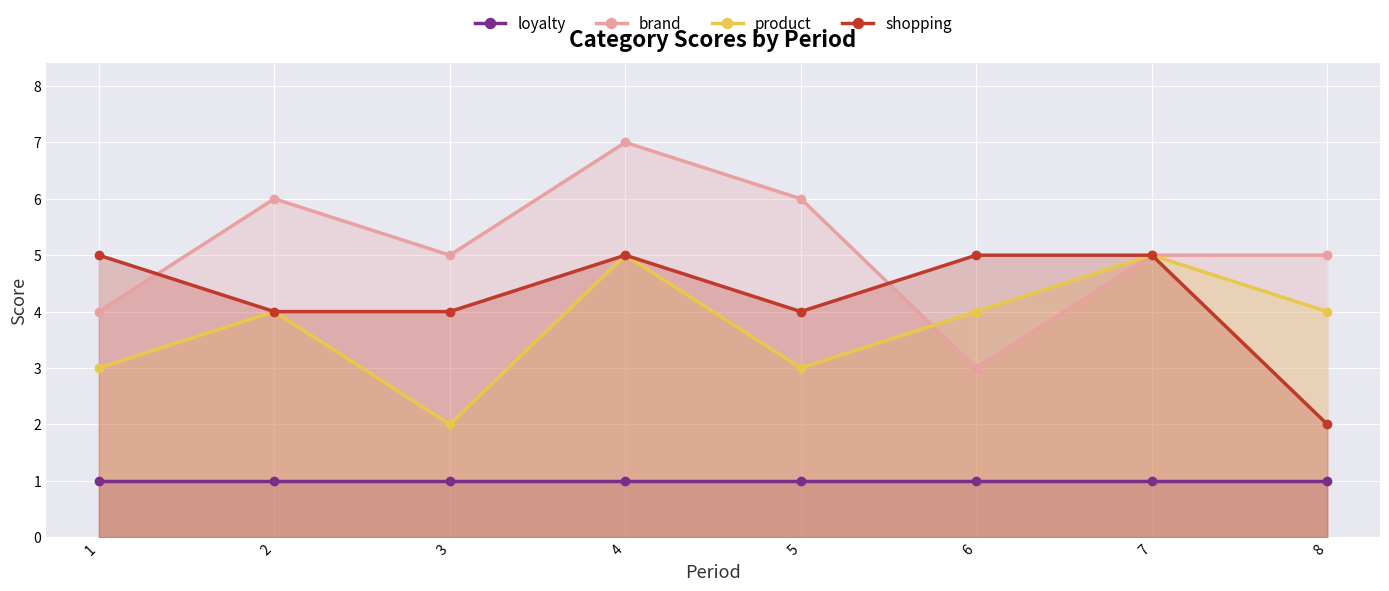

Does the chart display data point markers on the line(s)?

Yes